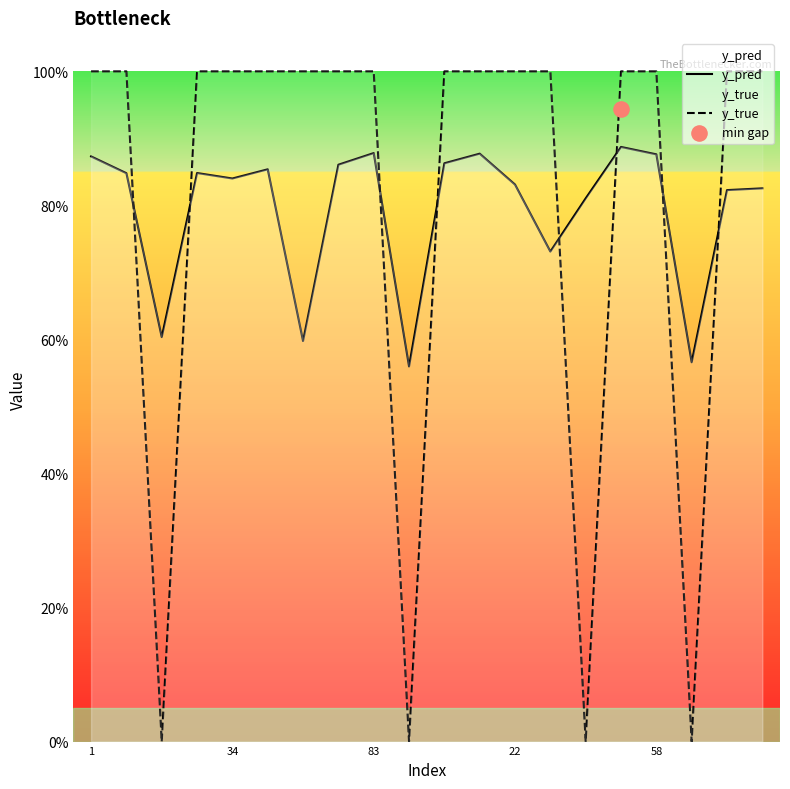

Which series has the largest Y range (max minus min)?

y_true